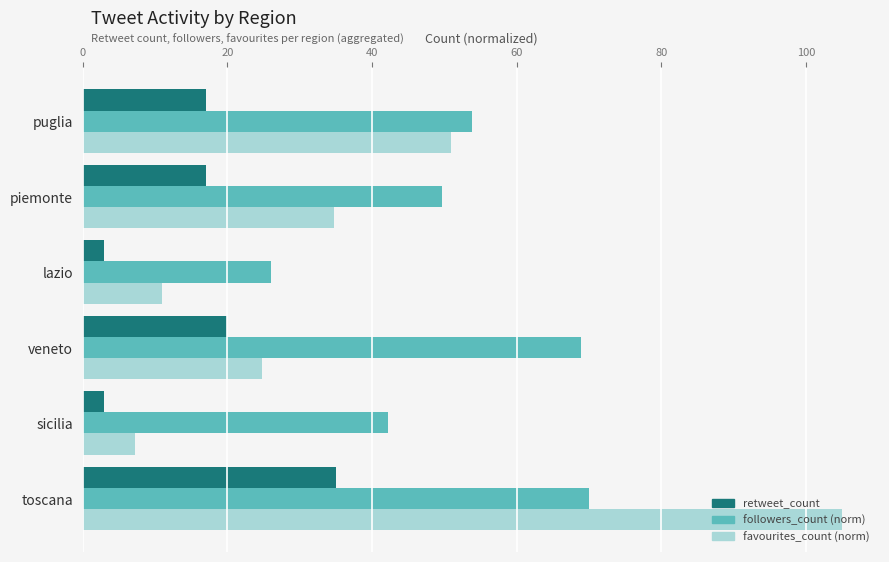

Which series has the largest total across all categories?

followers_count (norm)